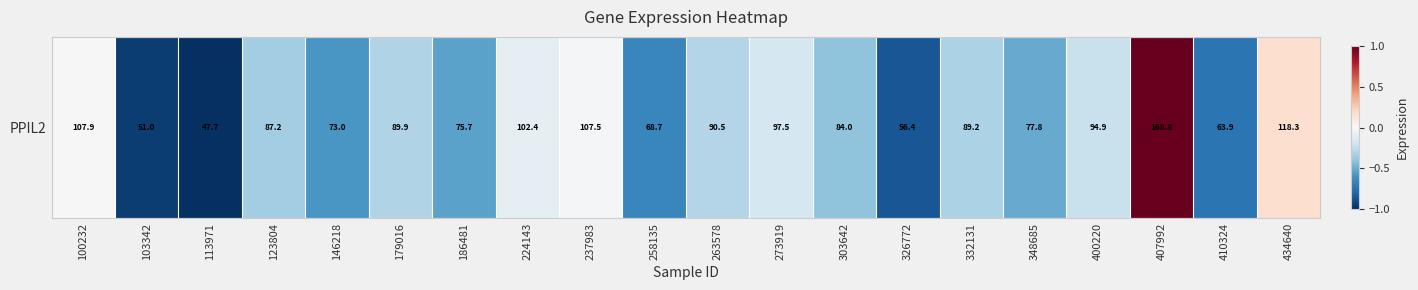

Rank the categories by value from lowest to highest.

113971, 103342, 326772, 410324, 258135, 146218, 186481, 348685, 303642, 123804, 332131, 179016, 263578, 400220, 273919, 224143, 237983, 100232, 434640, 407992